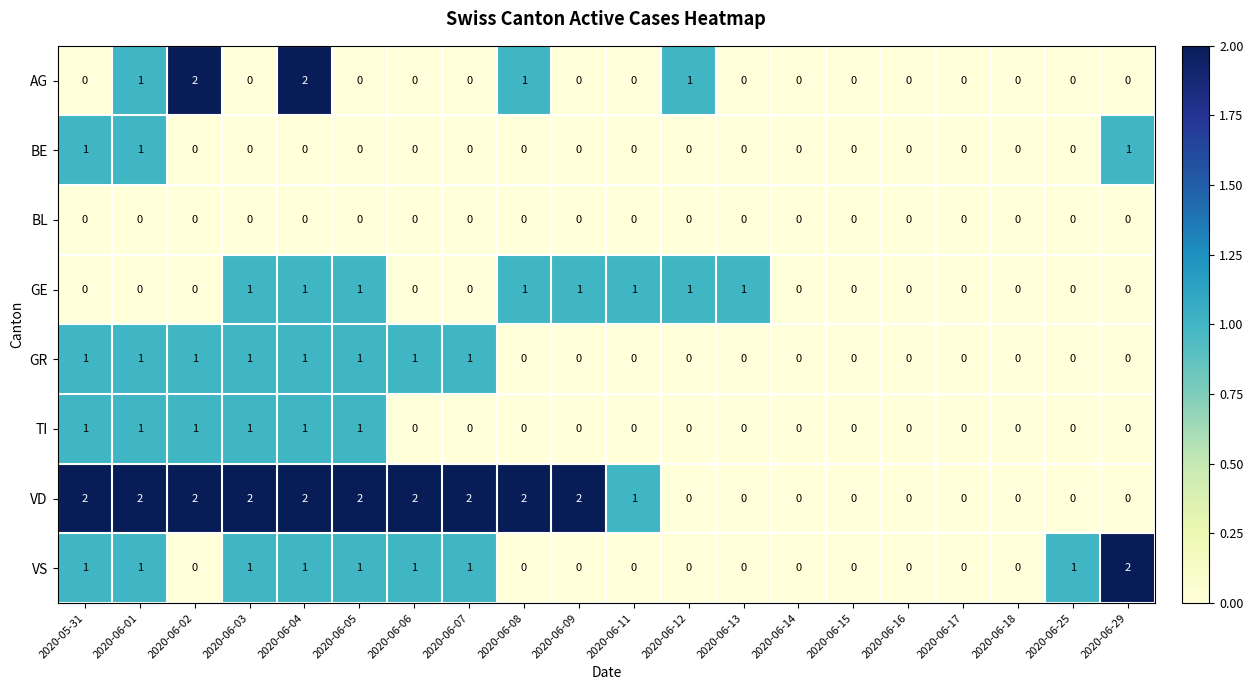

The BE series shows 0 at 2020-06-25. True or false?

True